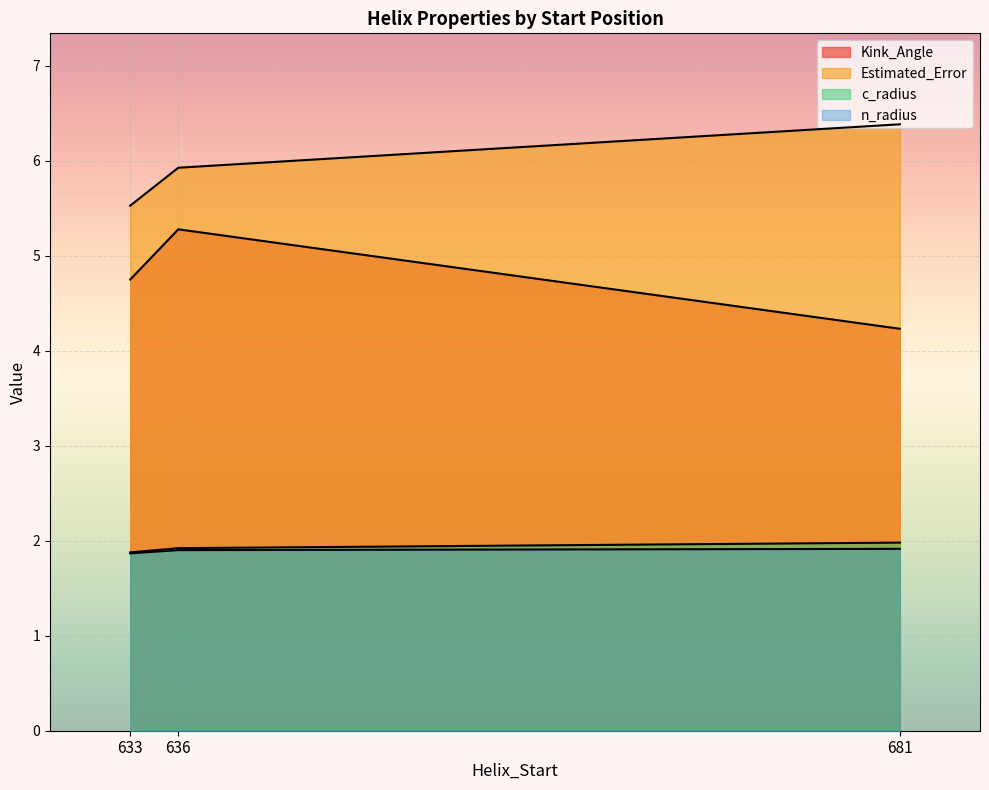

How many lines are shown in the chart?

4